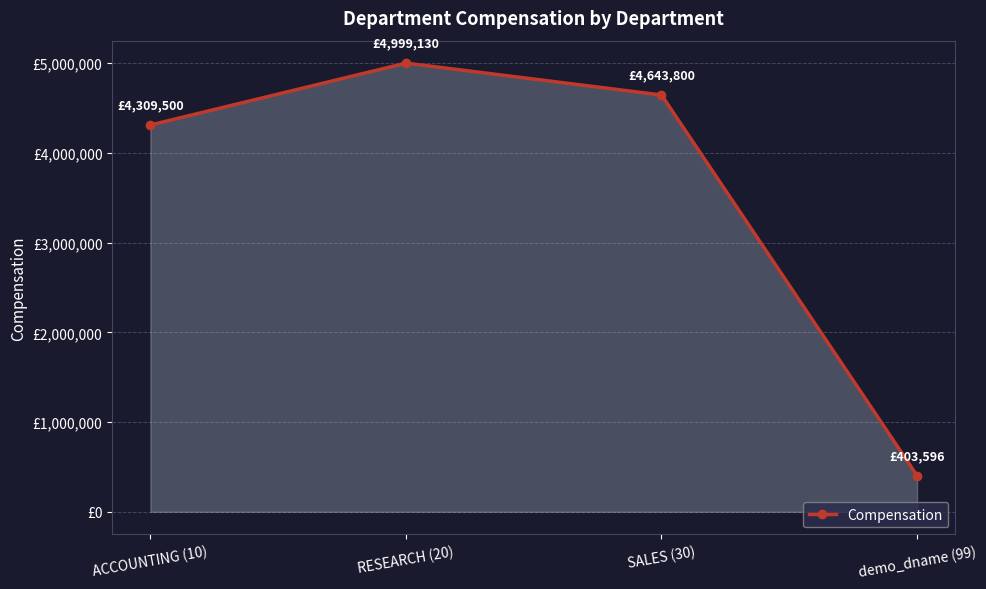

The value at RESEARCH (20) is 7943585. True or false?

False